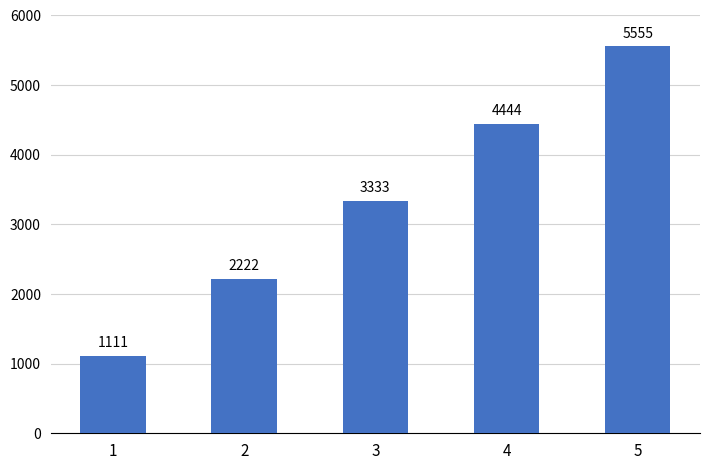

Read the value at 3.

3333